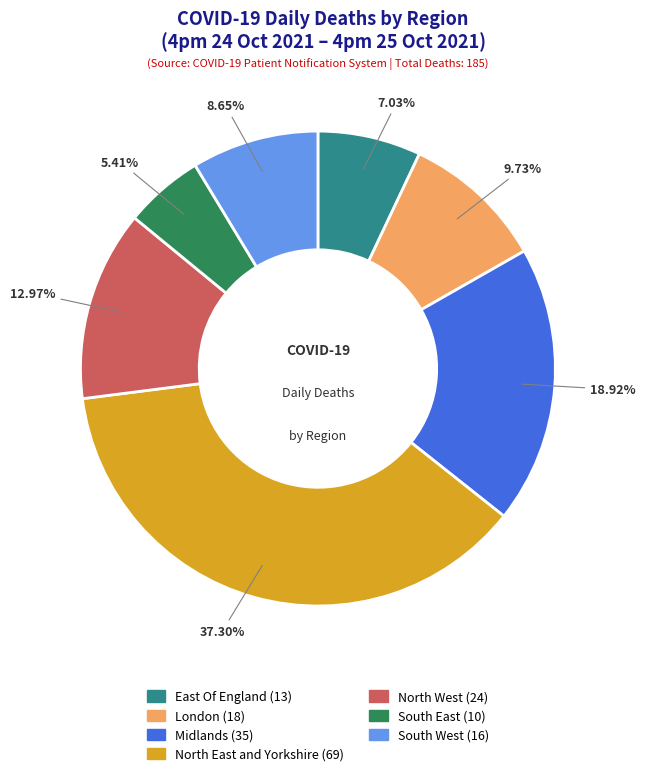

What is the ratio of the value at South East to the value at East Of England?

0.8